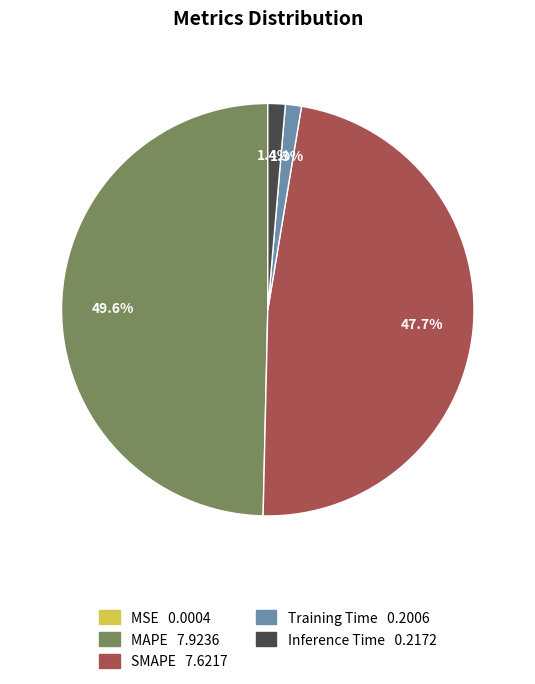

Which slice is the largest?

MAPE